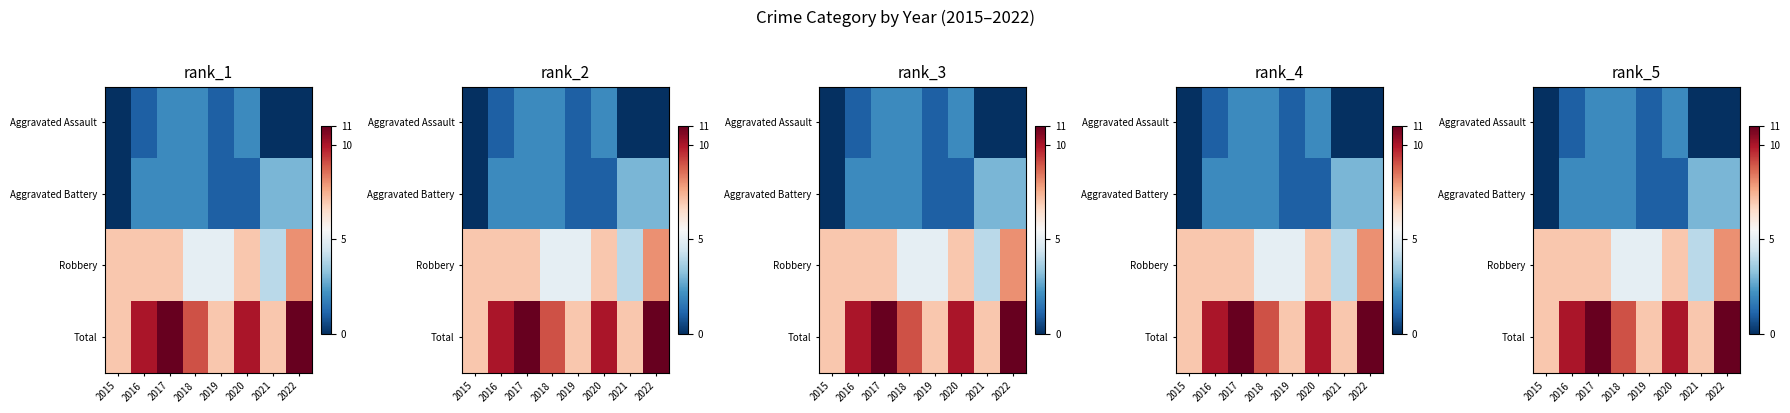

What is the maximum value for Aggravated Assault?

2